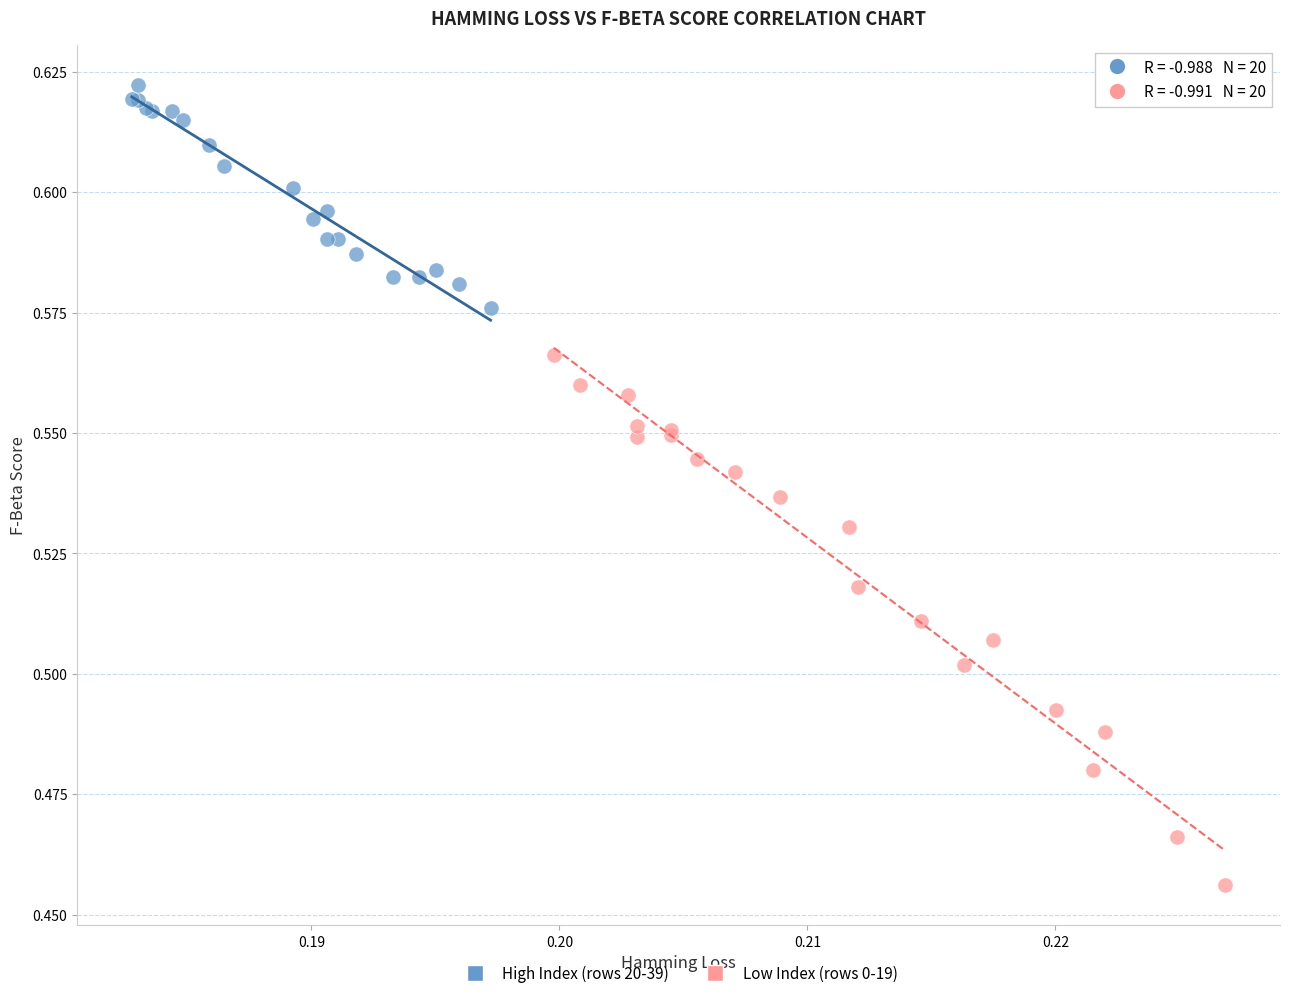

Which series reaches the minimum Y coordinate?

Low Index (rows 0-19)